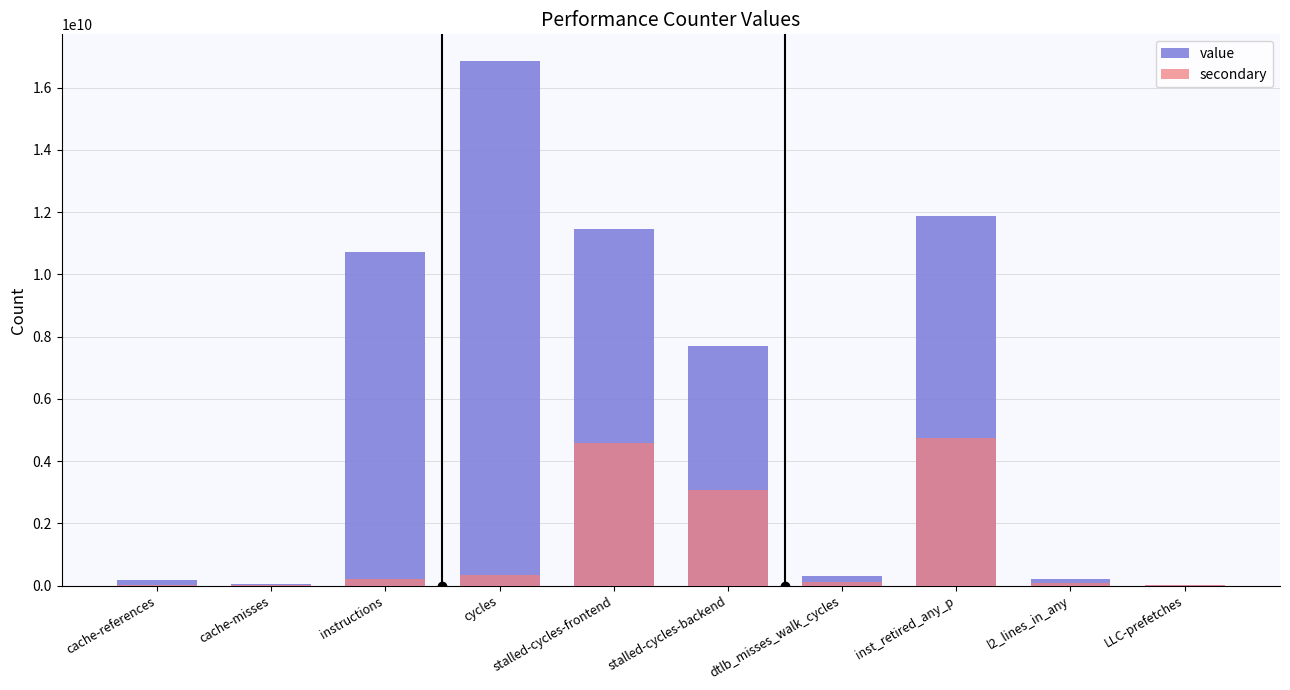

What is the difference between the highest and lowest values at cycles?

16536026438.7